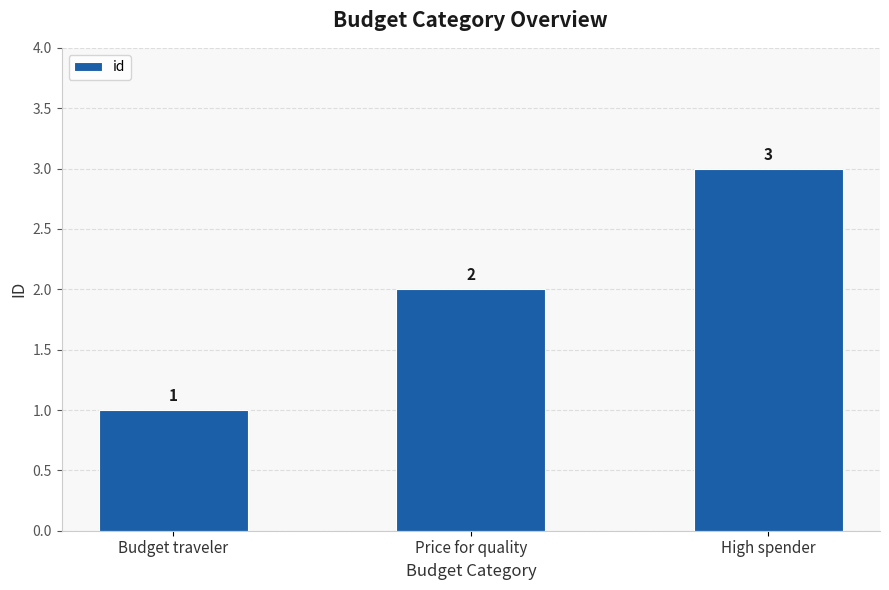

How many values are below 2?

1